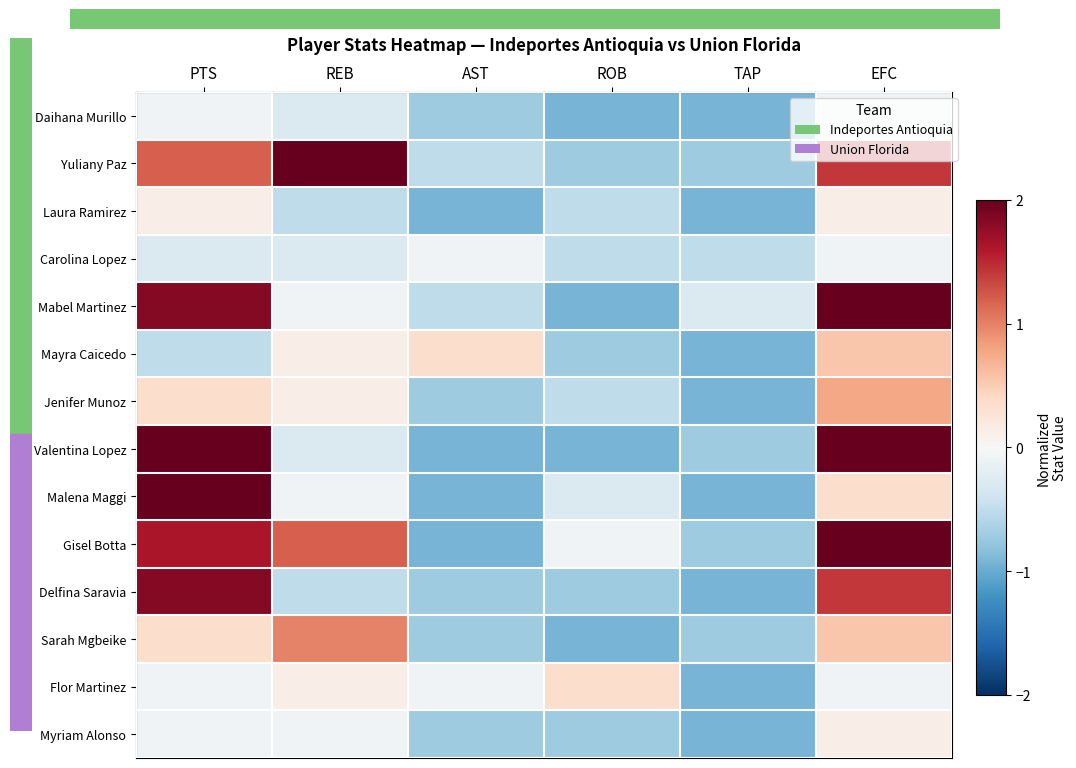

At how many categories does at least one series exceed 1?

3